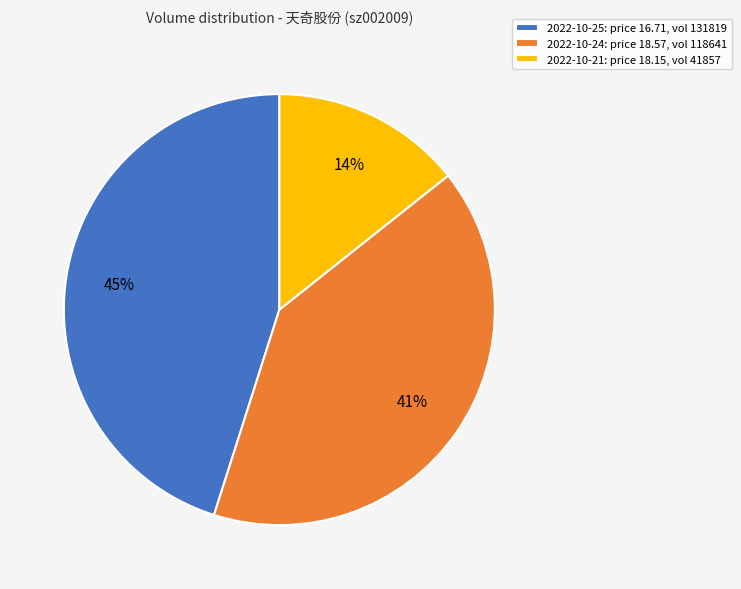

Rank the categories by value from lowest to highest.

2022-10-21: price 18.15, vol 41857, 2022-10-24: price 18.57, vol 118641, 2022-10-25: price 16.71, vol 131819